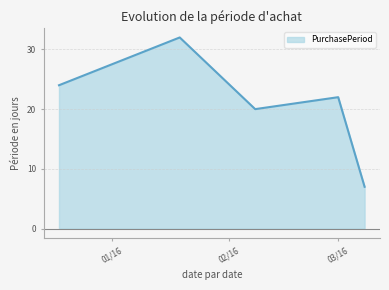

What is the greatest value displayed?

32